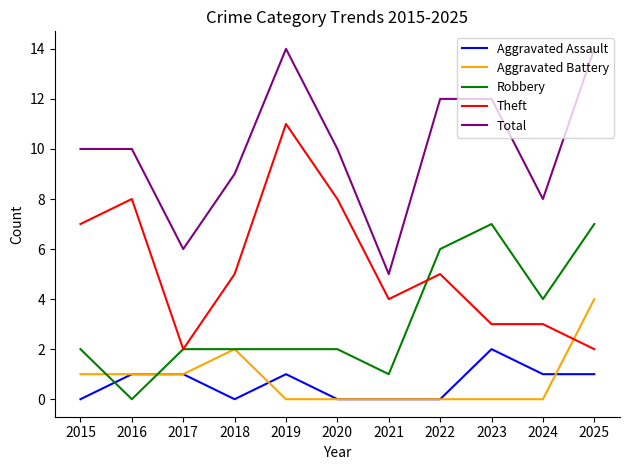

How many Robbery values are between 2 and 6?

7